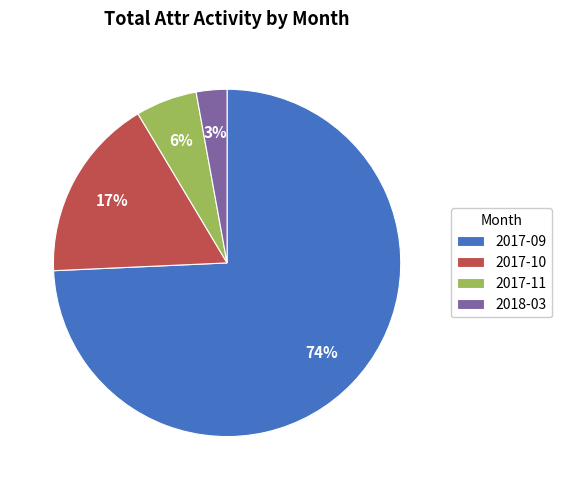

How many slices are in this pie chart?

4